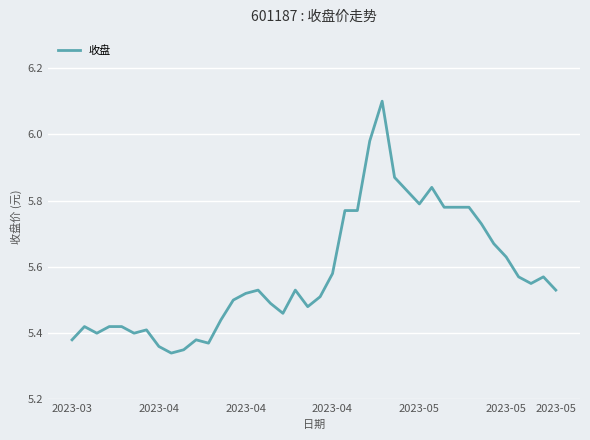

What is the greatest value displayed?

6.1